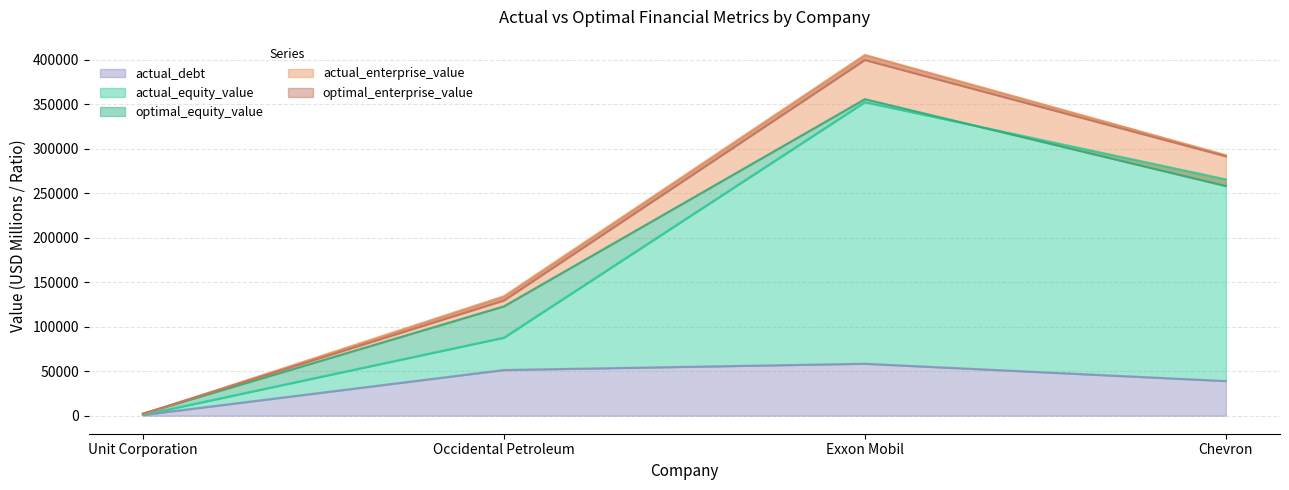

Is it true that optimal_equity_value equals 291451.3 at Chevron?

True